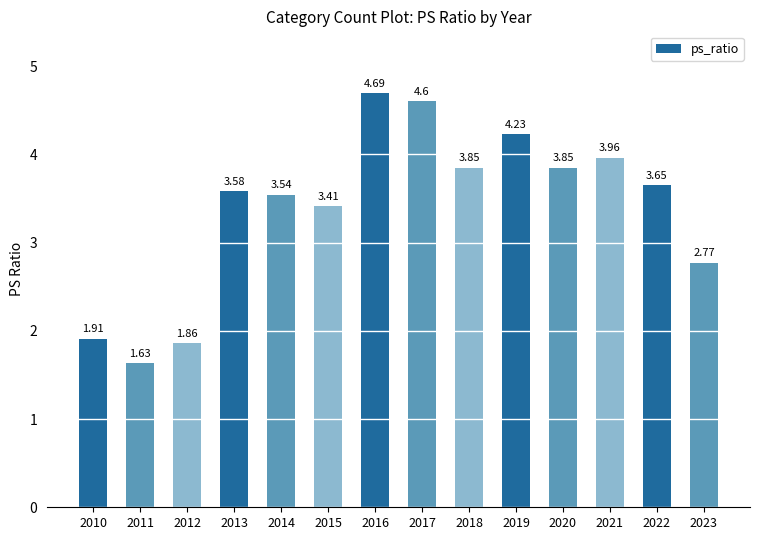

What is the difference between the second highest and second lowest values?

2.7